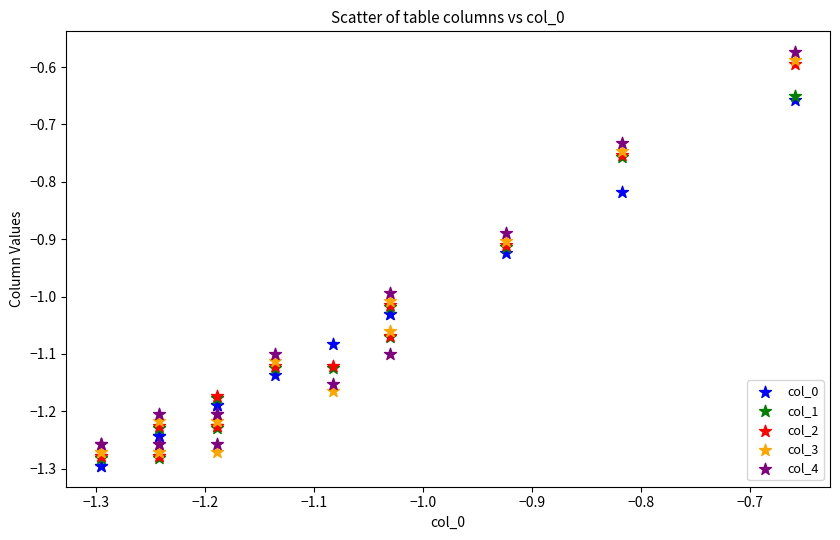

What are all the series names shown in the legend?

col_0, col_1, col_2, col_3, col_4